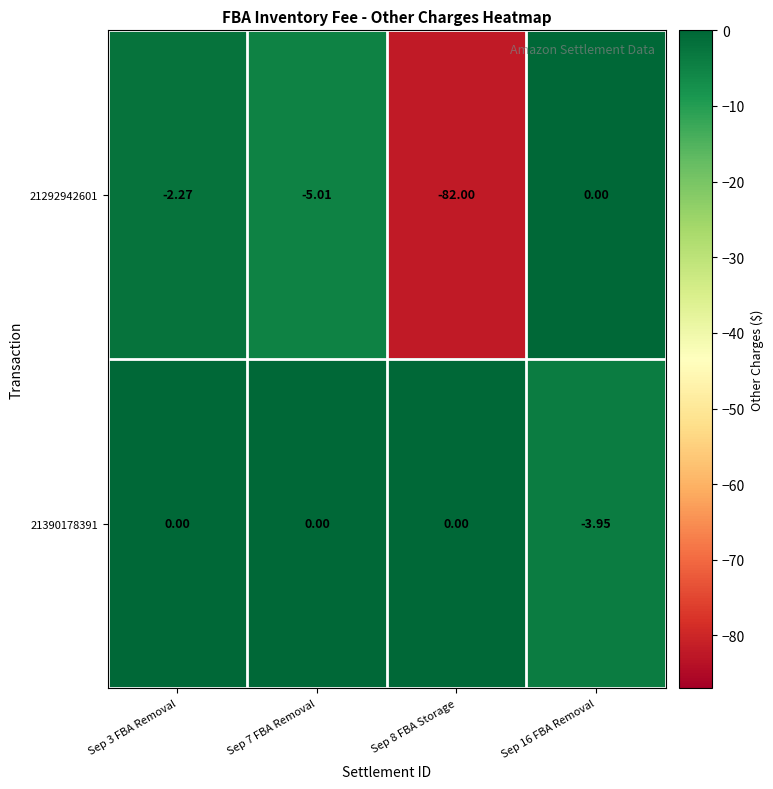

Is the value of 21292942601 at Sep 3 FBA Removal greater than the value of 21390178391 at Sep 8 FBA Storage?

No